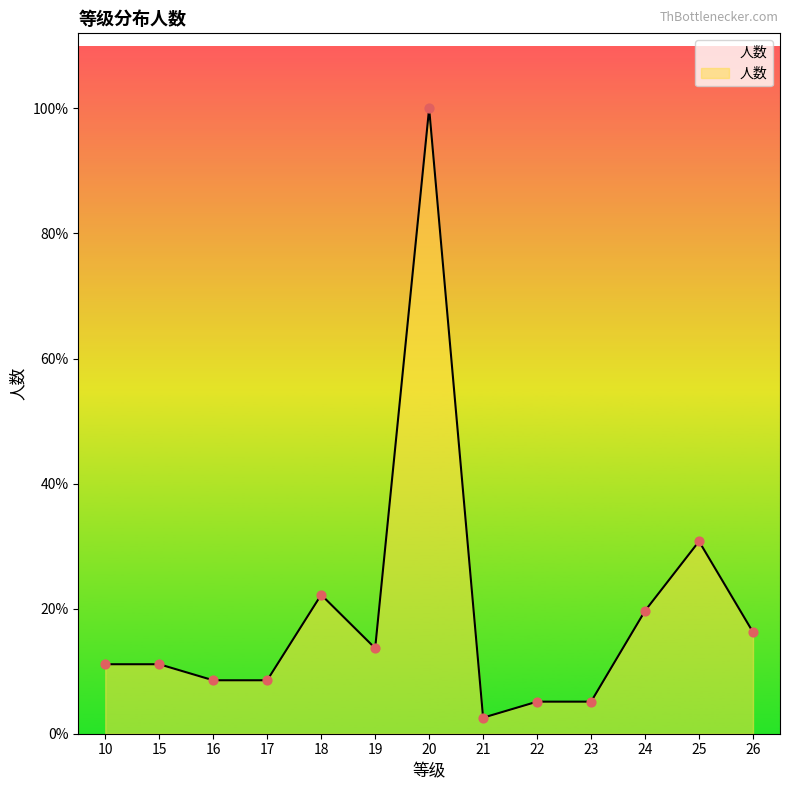

Between 20 and 15, which is larger?

20